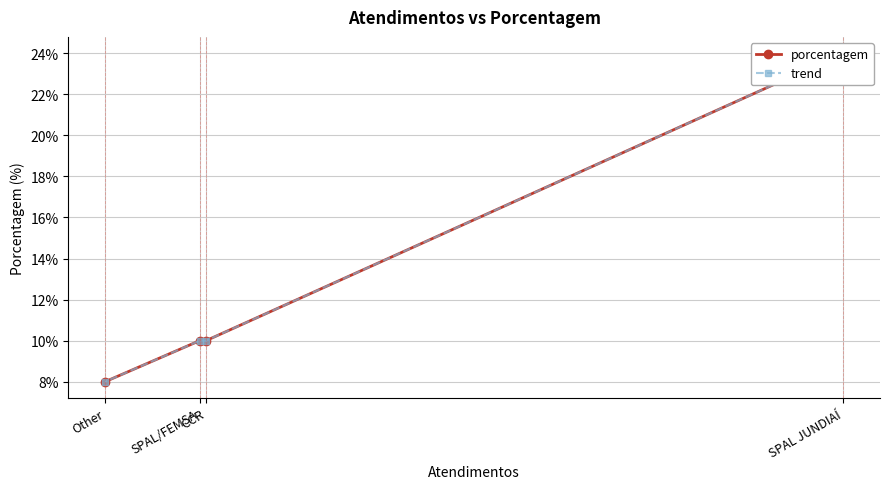

Which series has the largest total across all categories?

porcentagem